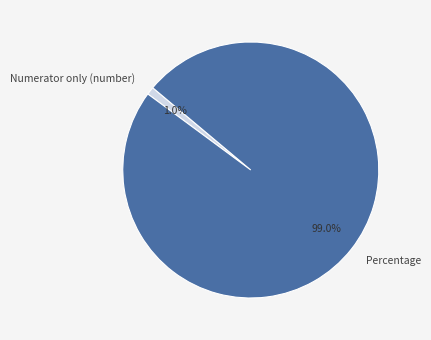

How many slices are in this pie chart?

2